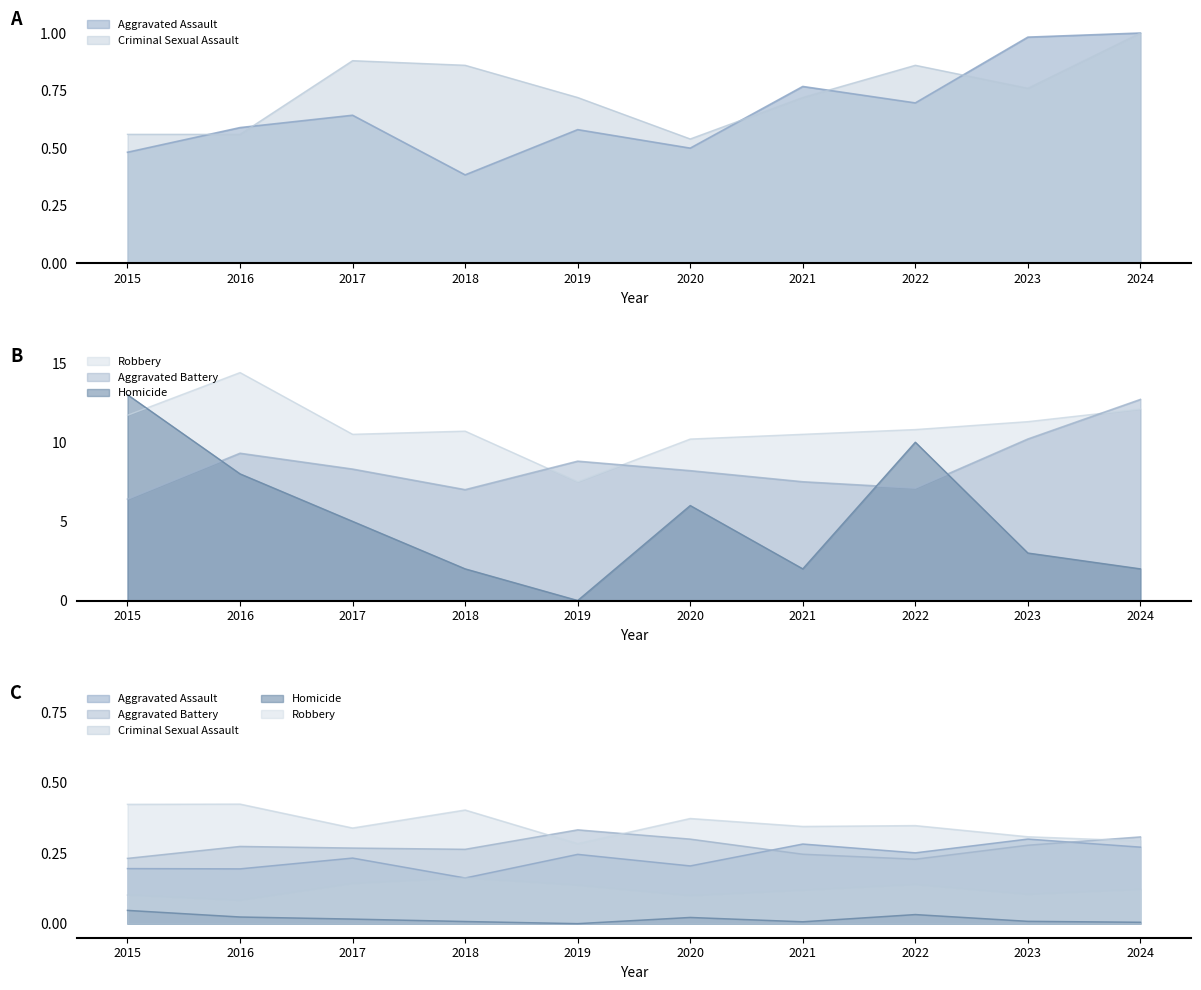

Between 2017 and 2022, which series saw the biggest shift?

Homicide